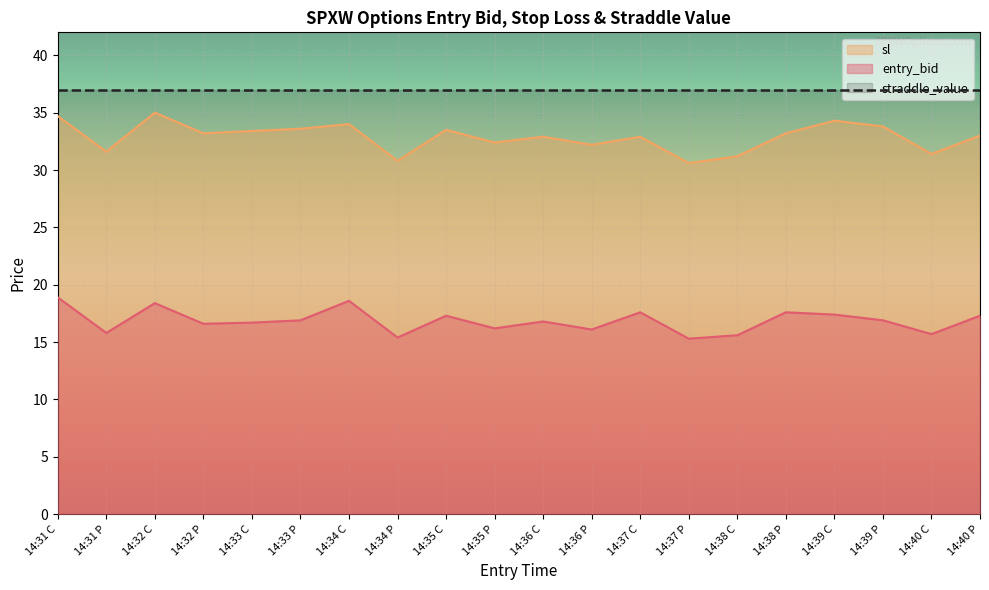

What is the value of the entry_bid point at the 4th from the left?

16.6